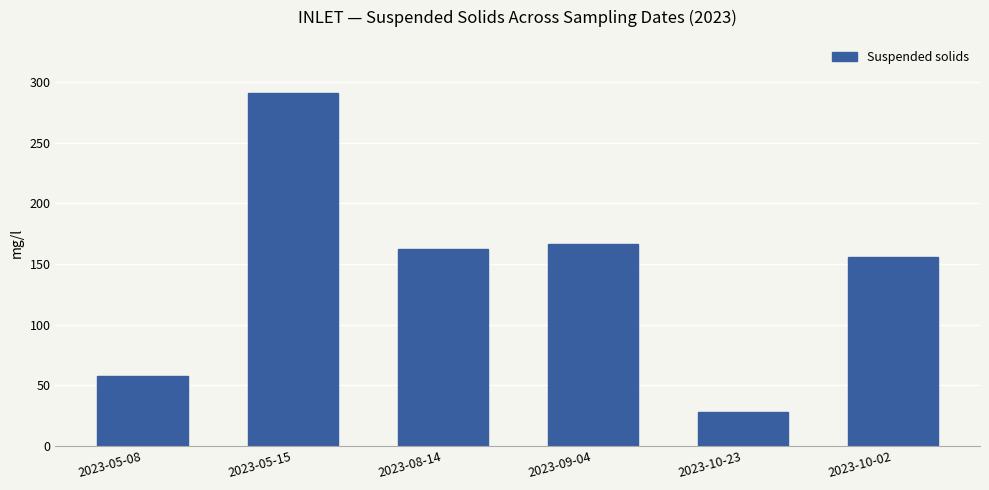

The value at 2023-05-15 is 402.7. True or false?

False